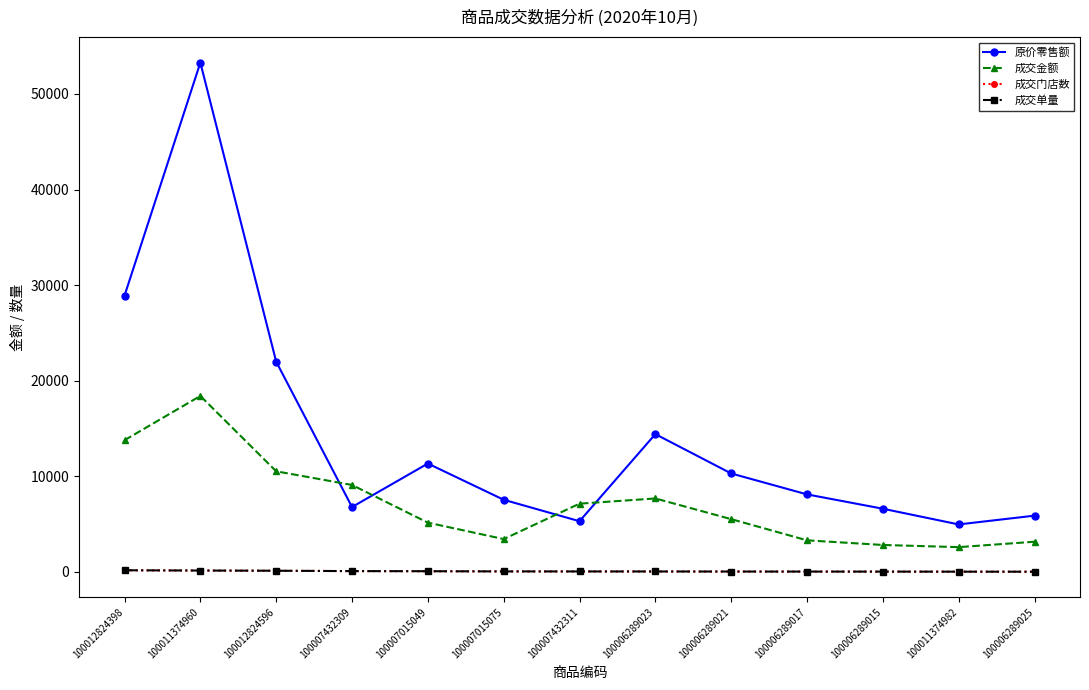

What is the label of the 8th point from the right?

100007015075